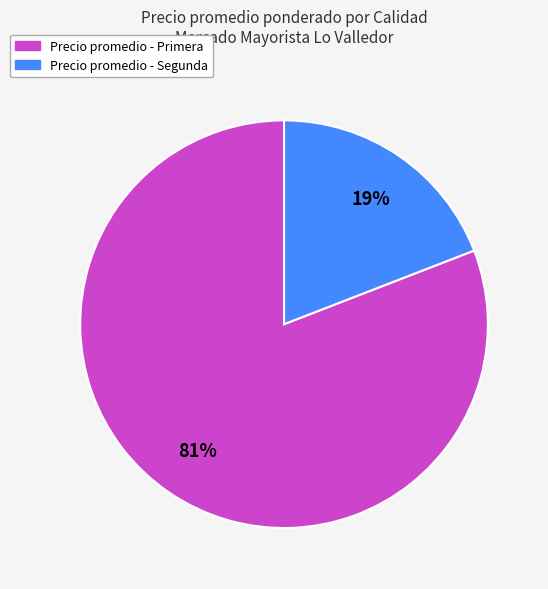

Is there a majority slice in this chart?

Yes